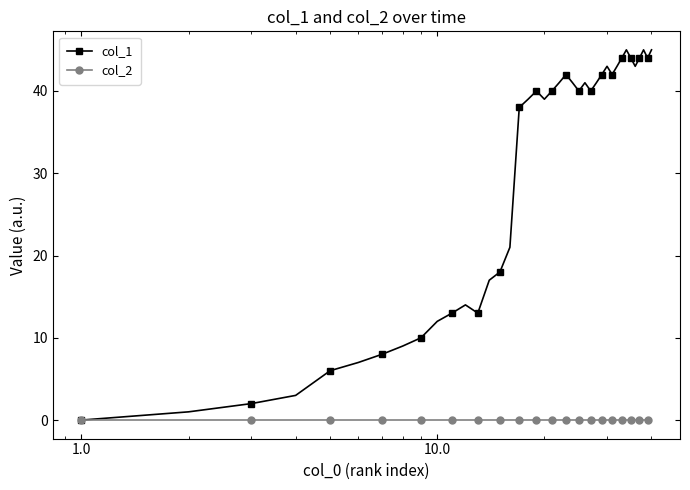

List the series in order of their overall mean, lowest first.

col_2, col_1